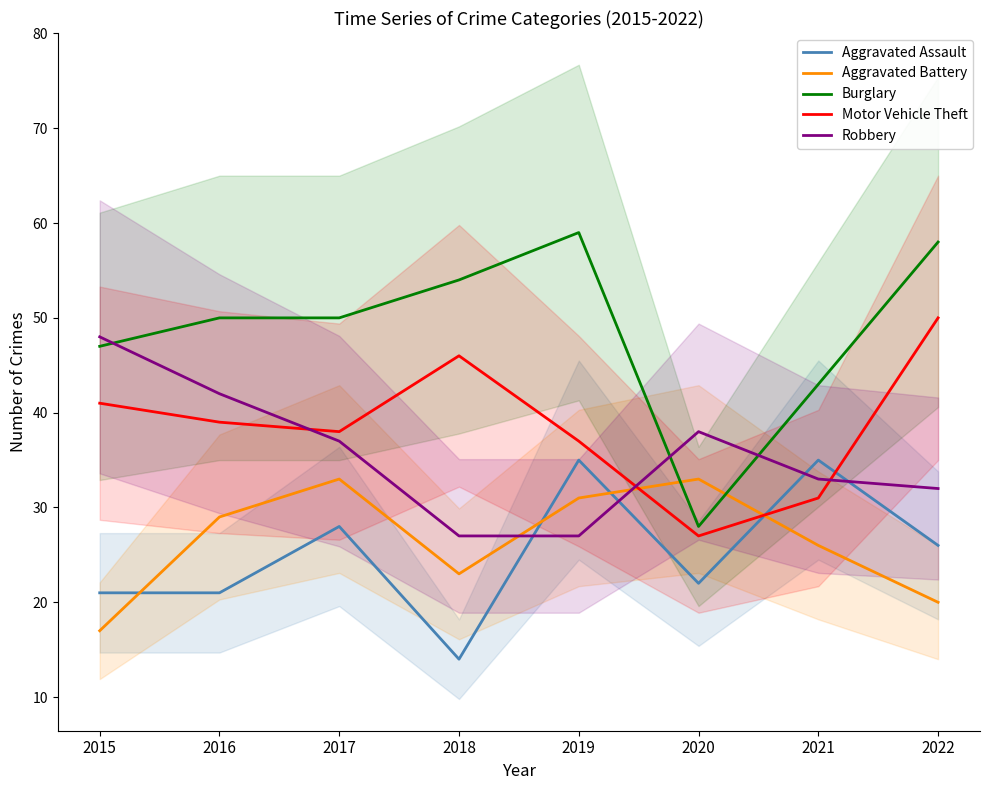

At which label is Motor Vehicle Theft closest to 38?

2017